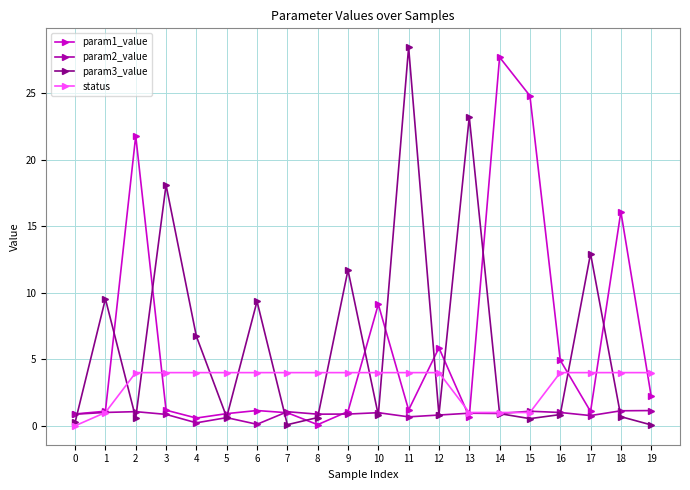

What are all the series names shown in the legend?

param1_value, param2_value, param3_value, status